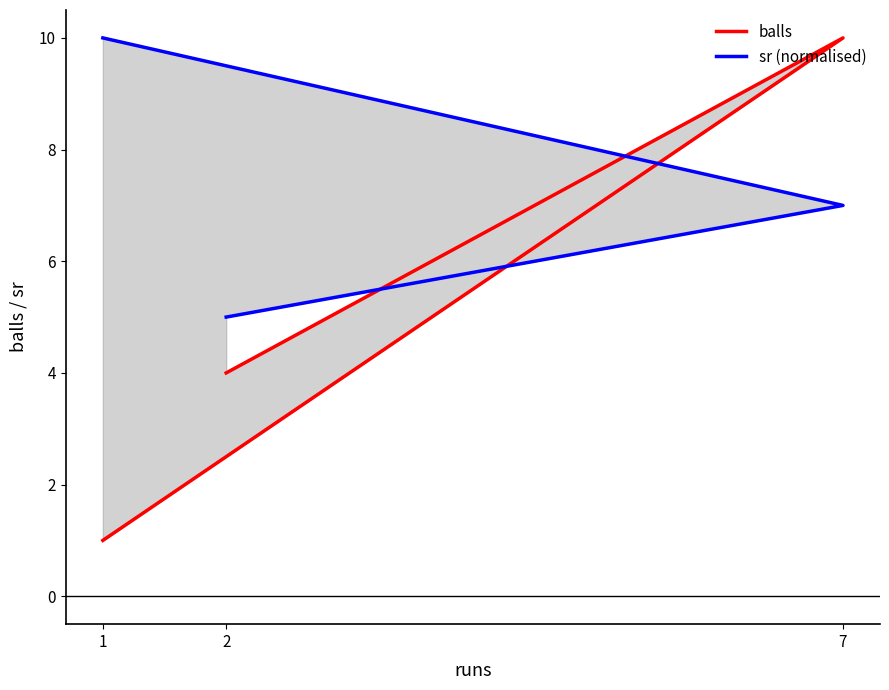

At 2, list the series in order from smallest to largest.

balls, sr (normalised)